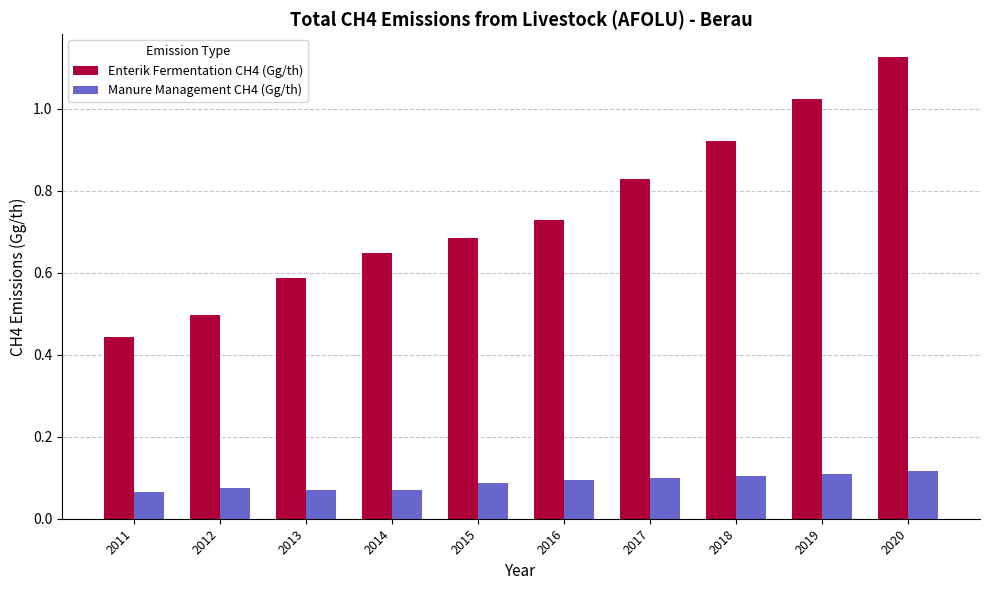

Between 2012 and 2020, which series saw the biggest shift?

Enterik Fermentation CH4 (Gg/th)